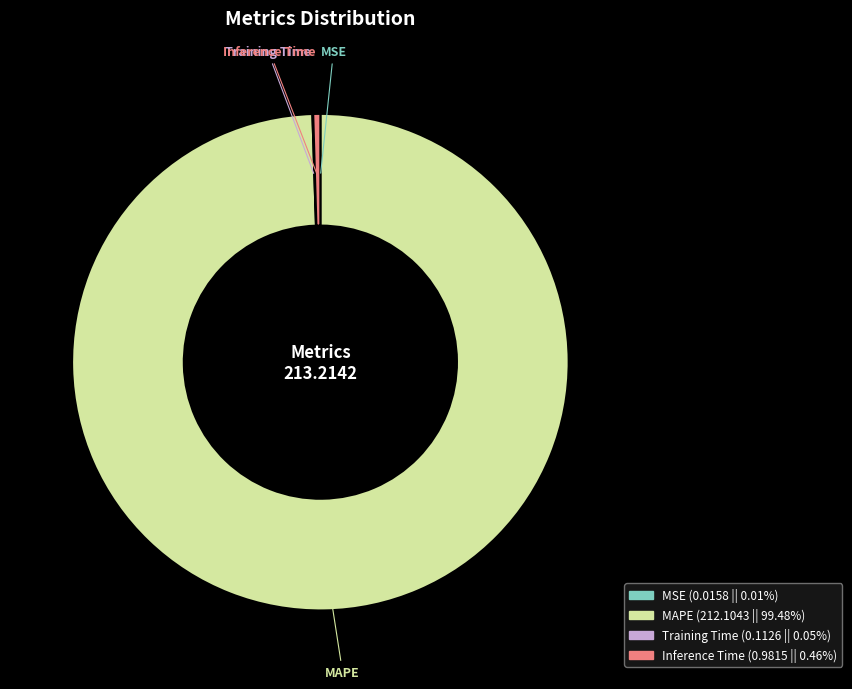

Is there a majority slice in this chart?

Yes